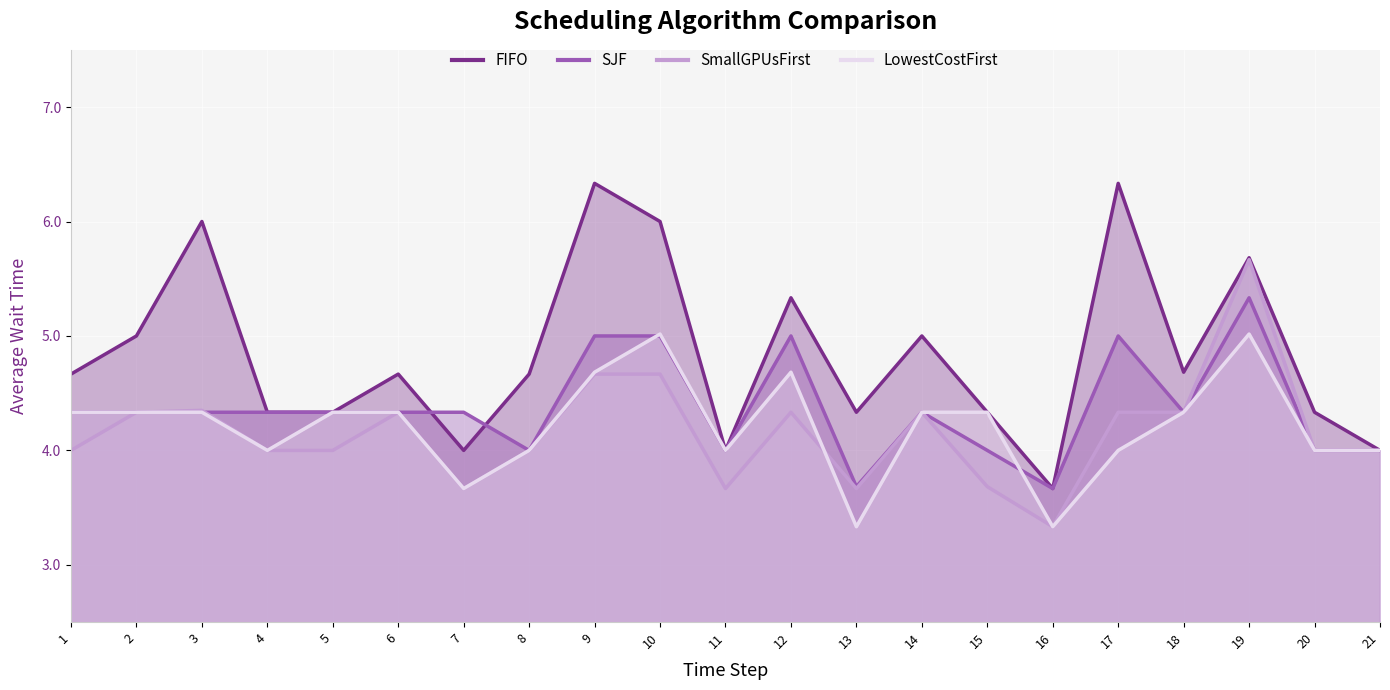

True or false: FIFO has more than 2 points higher than both neighbors.

True